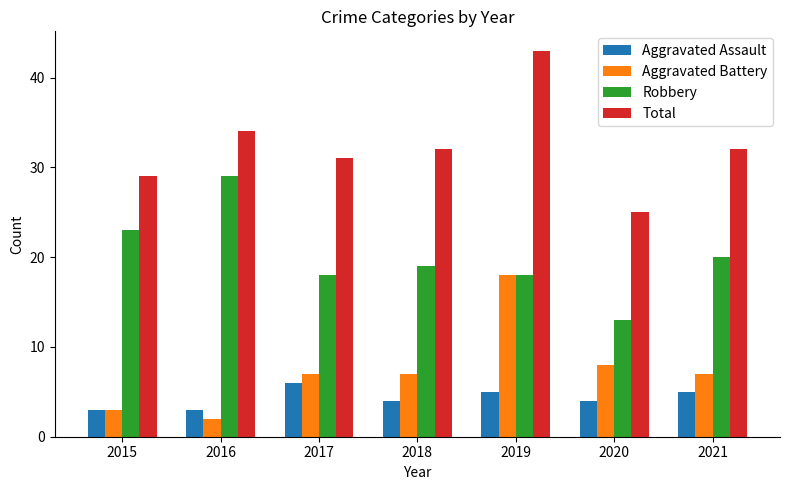

At how many categories does at least one series exceed 5?

7